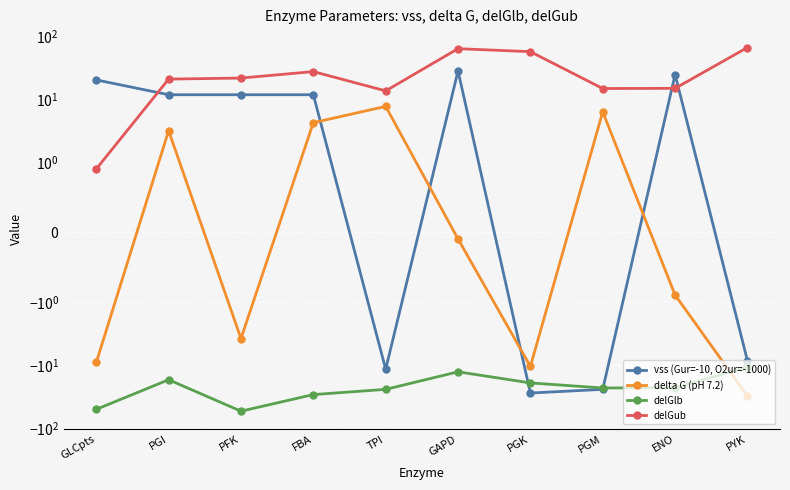

What is the spread (max minus min) of values at PGM?

38.9